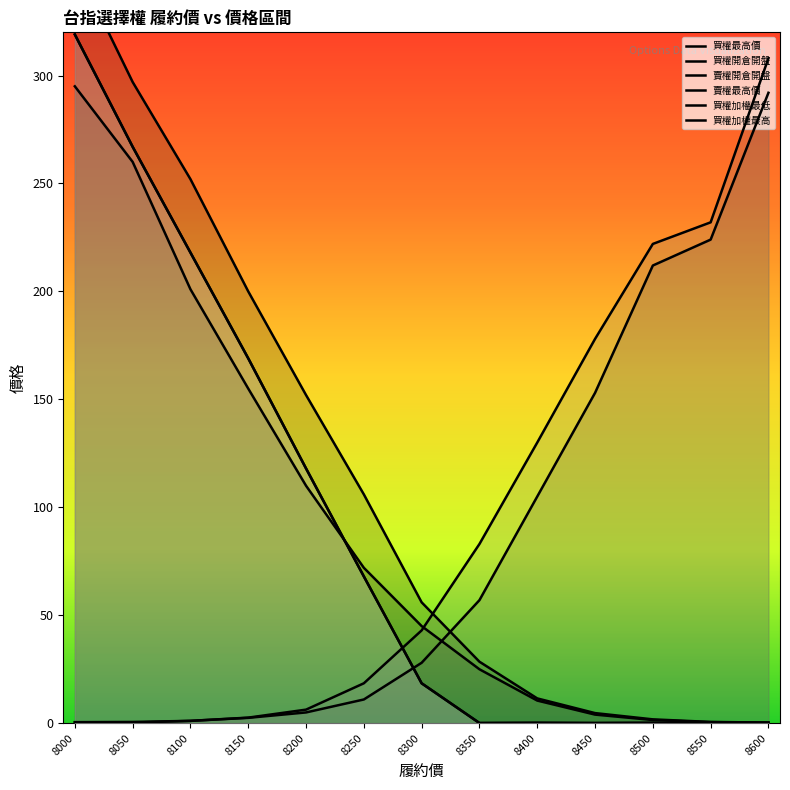

Between which two adjacent categories do 賣權開倉開盤 and 買權開倉開盤 first intersect?

8300 and 8350